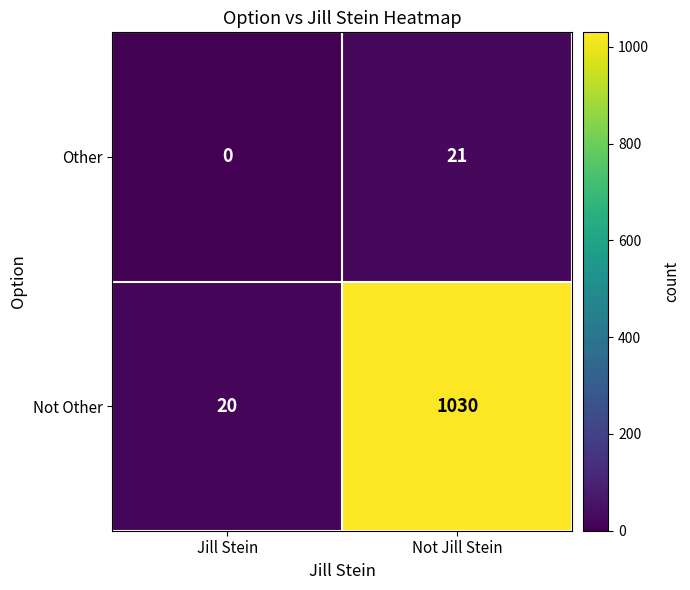

Reading left to right, extract all data points from this chart.

Other: 0	21
Not Other: 20	1030